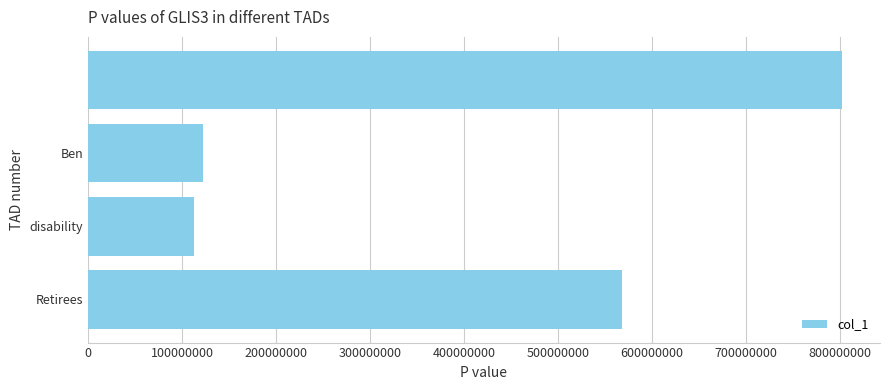

Reading top to bottom, list all the values displayed in this chart.

802209504	121980480	112793616	567435408